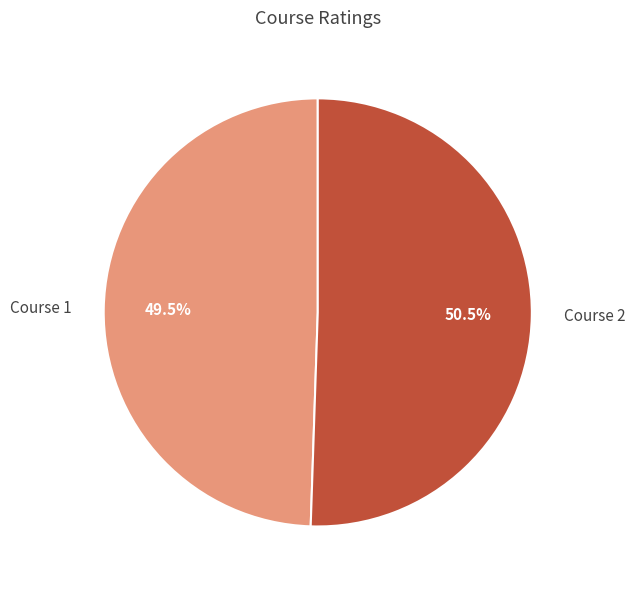

Which category has the biggest portion of the pie?

Course 2